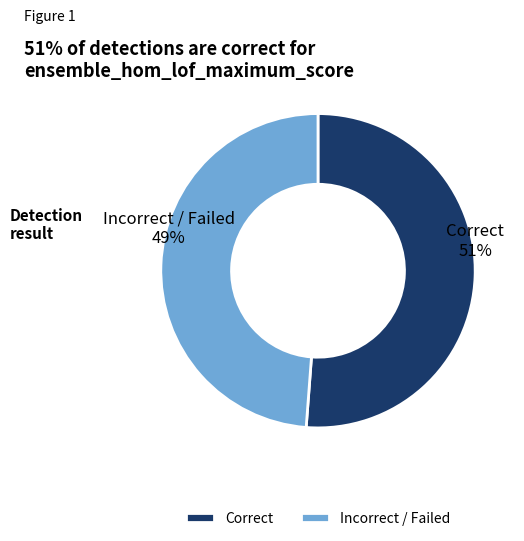

To the nearest percent, what is the difference between the largest and smallest slice percentages?

2%